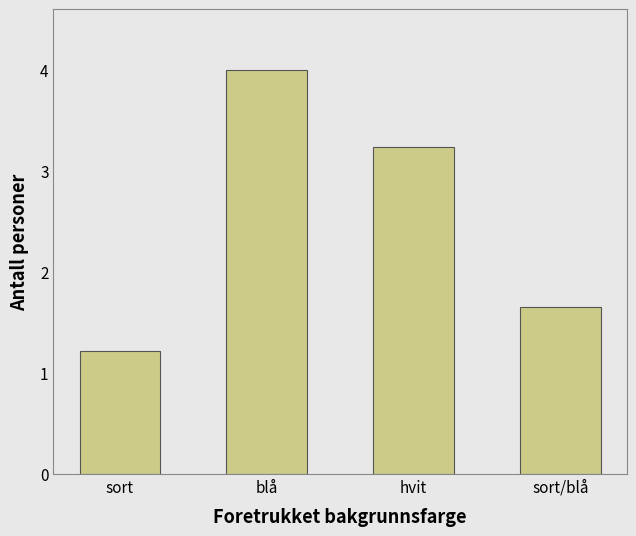

Reading right to left, transcribe all the data shown in this chart.

sort/blå=1.7	hvit=3.2	blå=4.0	sort=1.2